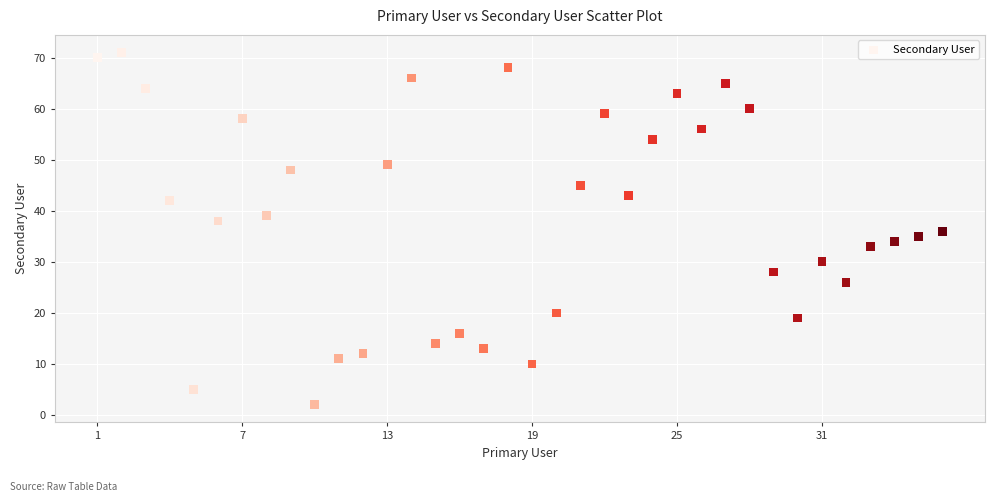

What is the range of Y values (max minus min)?

69